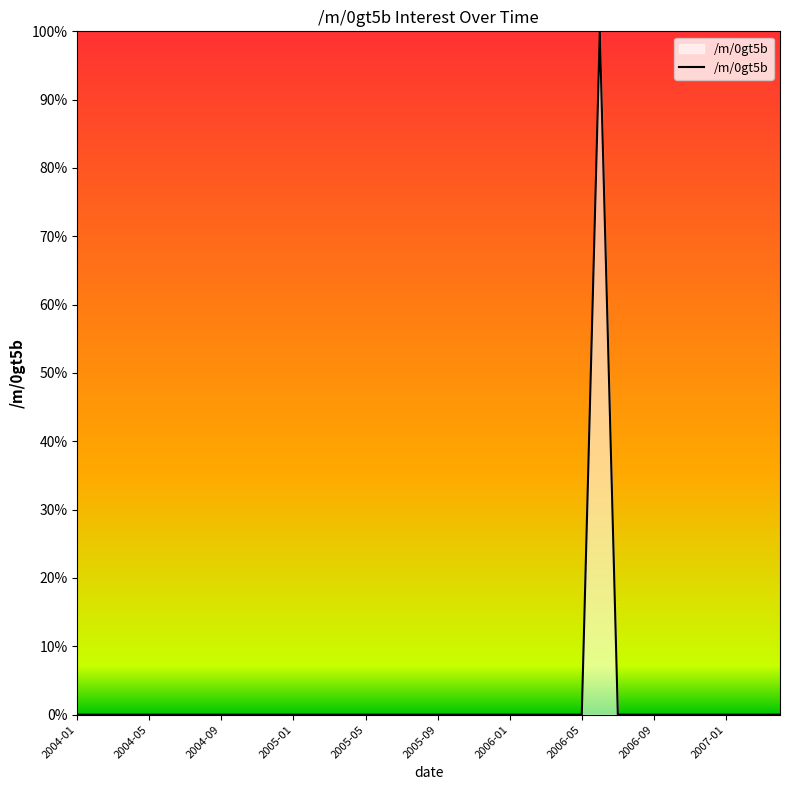

What is the greatest value displayed?

100